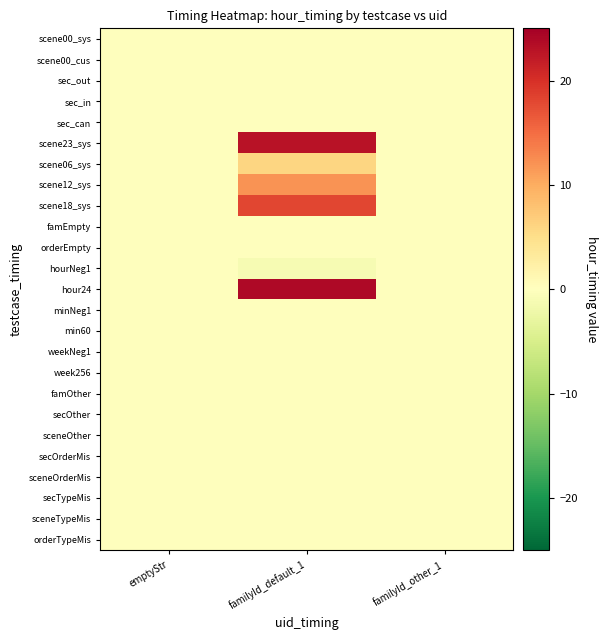

At which category does the chart reach its minimum across all series?

familyId_default_1